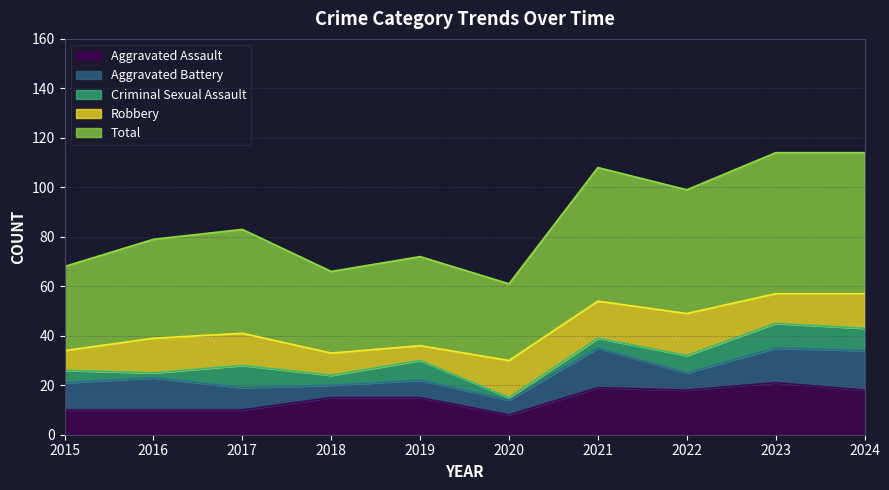

At which category is the sum across all series the highest?

2023